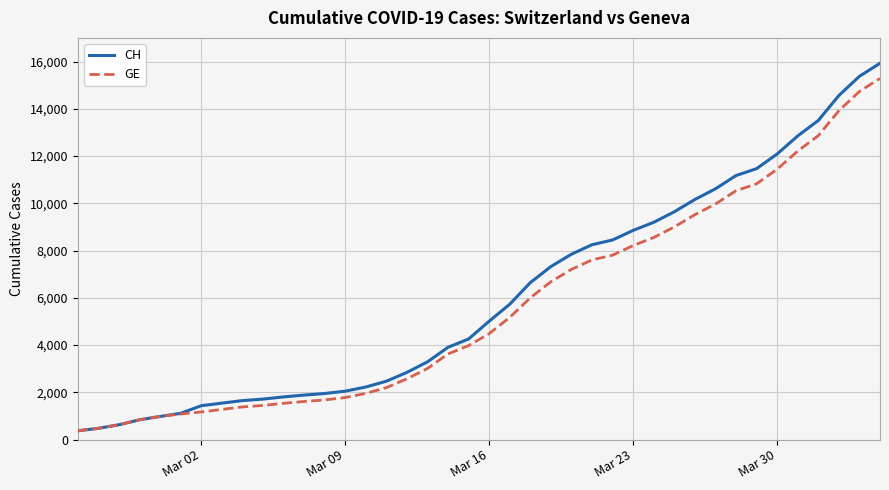

Which series has the widest spread of values?

CH